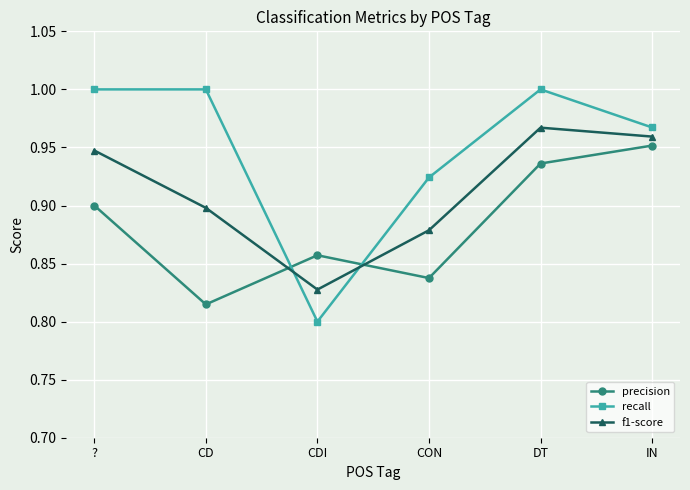

How many intersections are there between precision and f1-score?

2